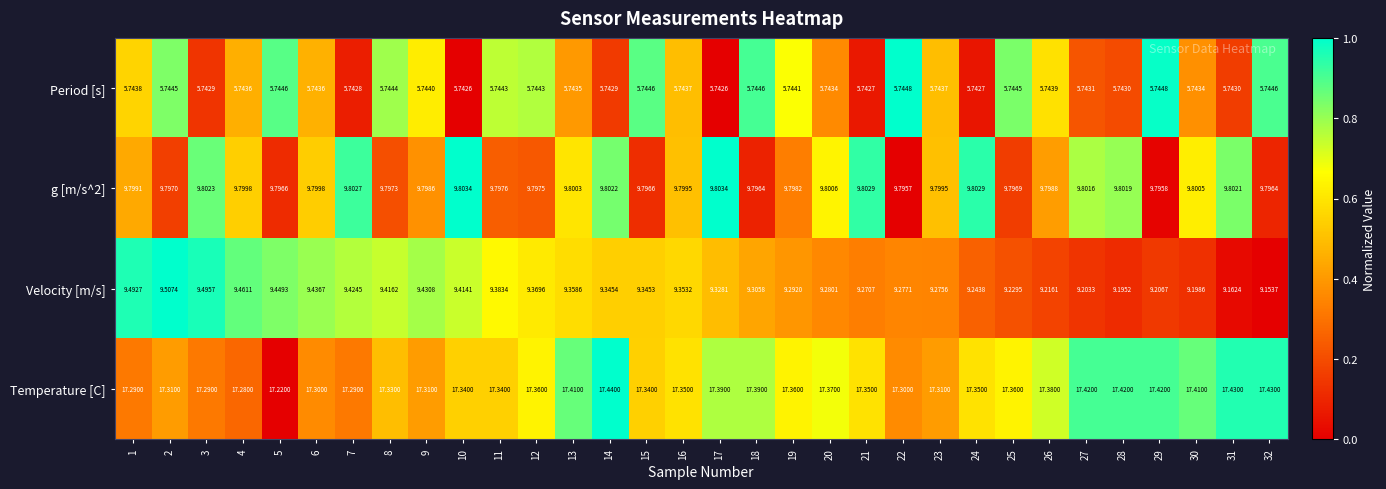

Which series changed the most between 11 and 32?

Velocity [m/s]